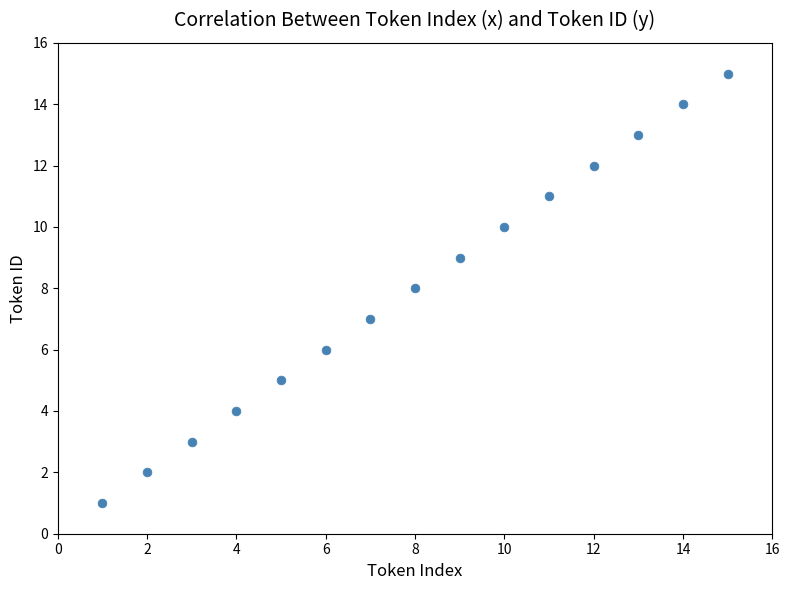

What is the range of Y values (max minus min)?

14